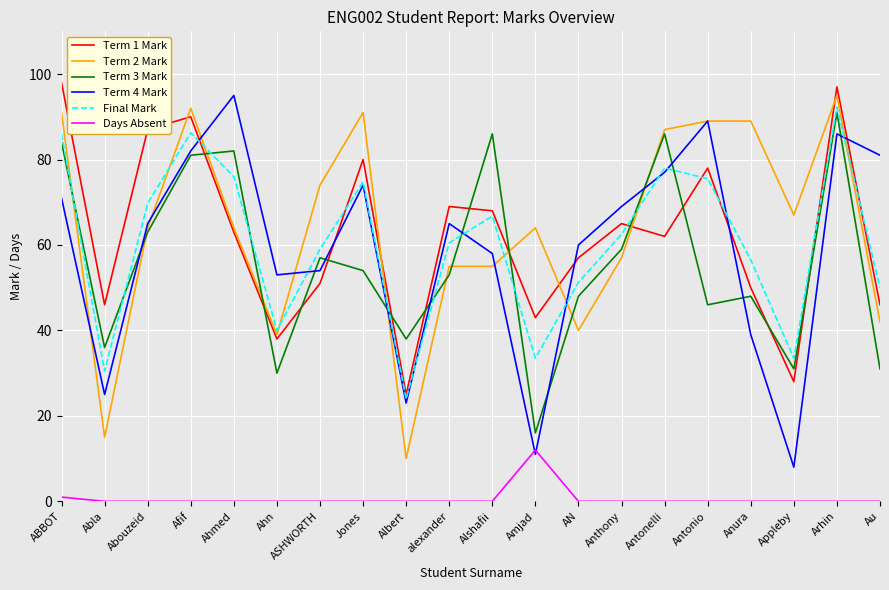

Count the number of categories in the chart.

20